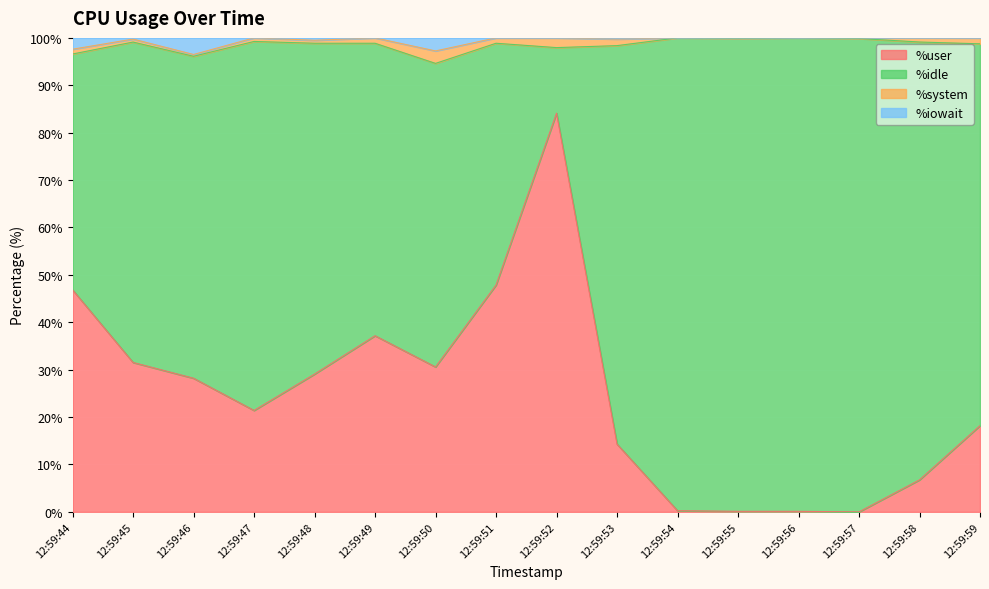

The %user series shows 0.0 at 12:59:57. True or false?

True